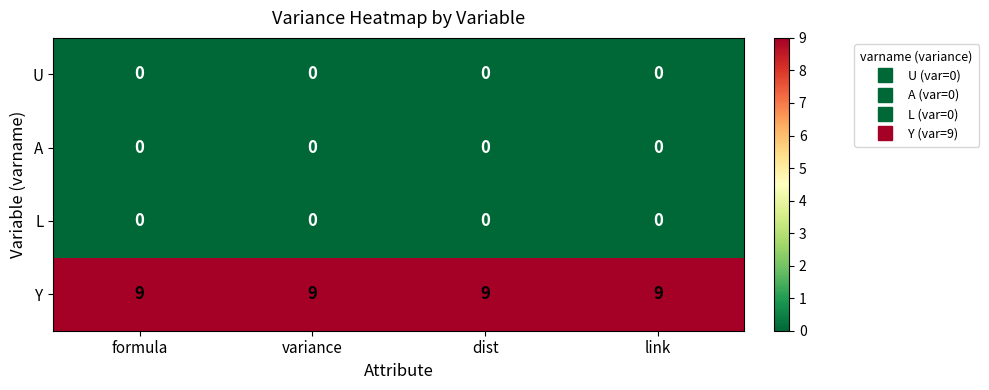

The value of L at formula is 0. True or false?

True